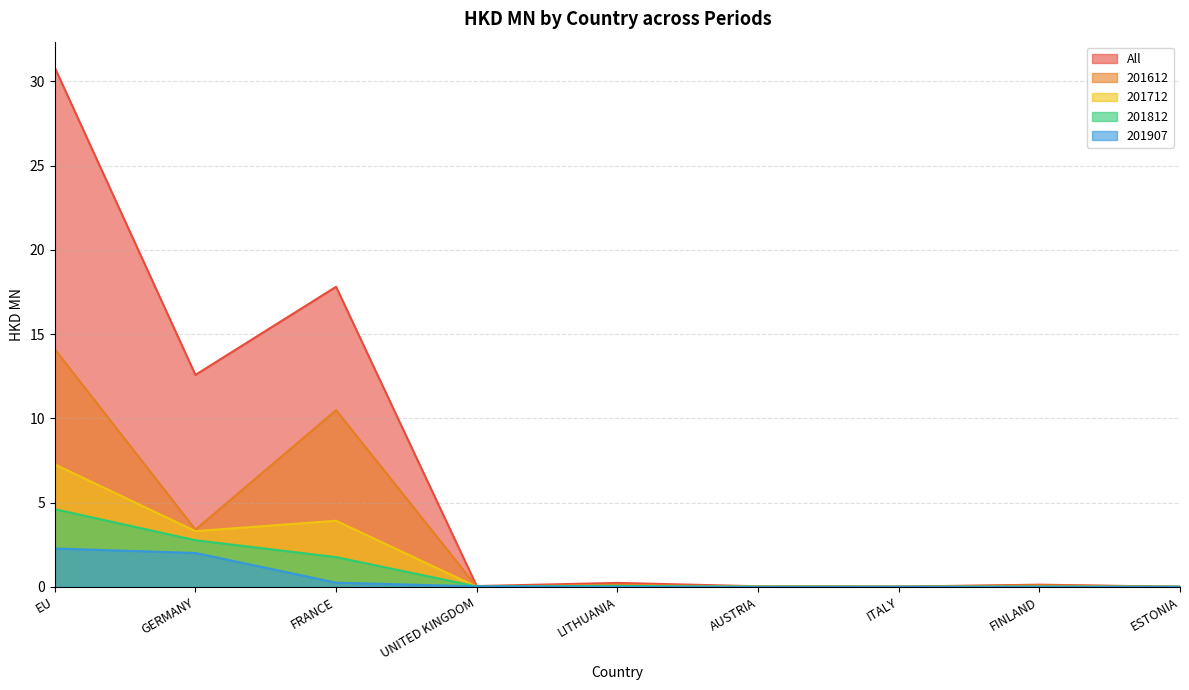

How many lines are shown in the chart?

5